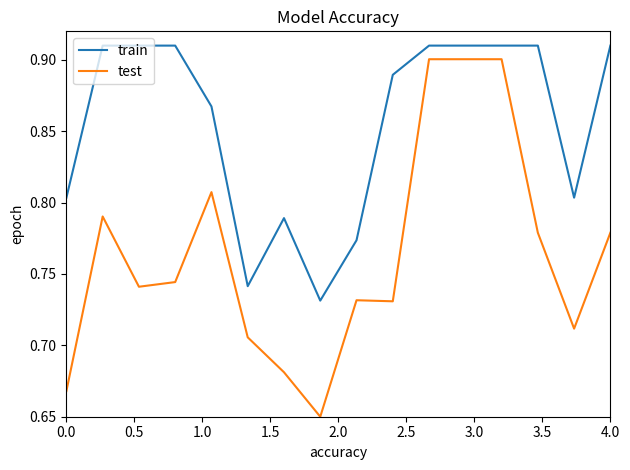

Rank the series by their average value, from highest to lowest.

train, test